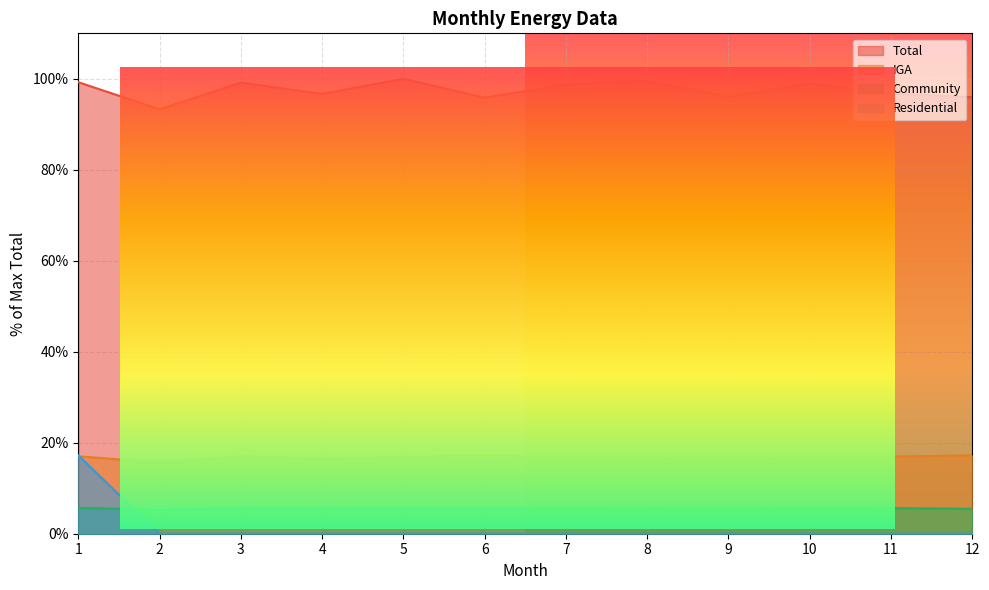

Reading right to left, what are all the values shown in this chart?

Total: 96.0	96.8	98.9	96.1	99.5	98.7	95.9	100.0	96.7	99.2	93.3	99.3
Community: 5.5	5.6	5.7	5.5	5.6	5.7	5.6	5.7	5.6	5.7	5.3	5.7
IGA: 17.2	17.0	16.9	16.4	16.8	16.8	17.2	16.8	16.6	17.0	15.7	17.0
Residential: 0.0	0.0	0.0	0.0	0.0	0.0	0.0	0.0	0.0	0.0	0.0	17.2